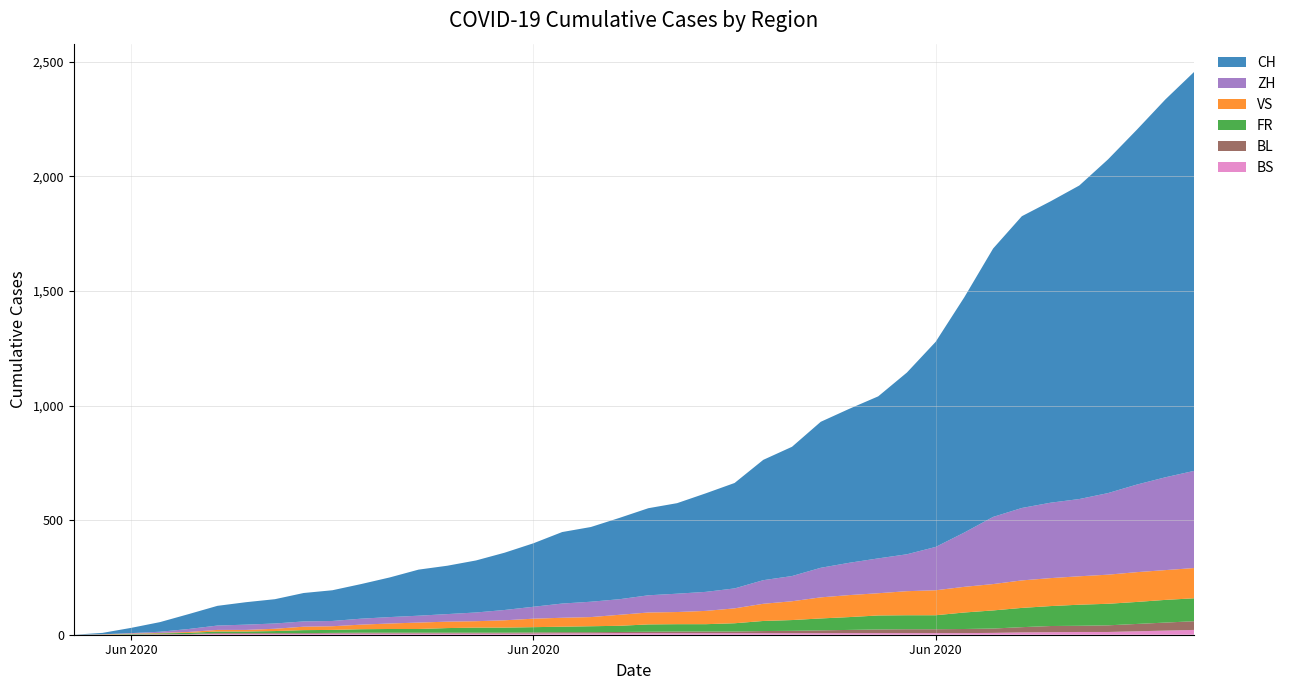

Reading left to right, what are all the values shown in this chart?

BS: 0	0	0	1	1	4	4	4	4	5	5	5	5	5	5	5	5	6	6	7	7	7	7	7	7	7	7	7	7	7	7	7	8	10	11	12	12	15	18	21
BL: 0	1	1	2	2	3	3	3	3	3	4	4	4	4	4	4	5	5	5	5	6	7	7	7	9	10	12	14	16	17	17	18	19	23	27	27	29	32	35	38
FR: 0	0	2	3	5	7	7	9	13	13	15	16	16	20	22	22	23	24	26	27	32	32	32	36	44	47	52	56	61	61	61	72	79	84	87	92	94	96	99	100
VS: 0	1	2	2	4	7	7	10	15	16	20	24	28	28	28	32	37	39	40	48	52	53	58	65	75	82	92	96	97	105	109	112	115	120	122	124	127	130	130	132
ZH: 0	0	2	5	13	19	23	23	23	23	26	28	30	33	38	45	52	62	67	68	75	80	83	87	103	110	129	141	152	161	189	237	293	316	329	337	356	382	405	424
CH: 0	6	23	42	65	86	98	106	124	134	151	173	201	211	227	250	277	312	326	355	380	395	430	460	525	564	637	672	707	793	895	1027	1171	1273	1315	1368	1456	1548	1649	1741